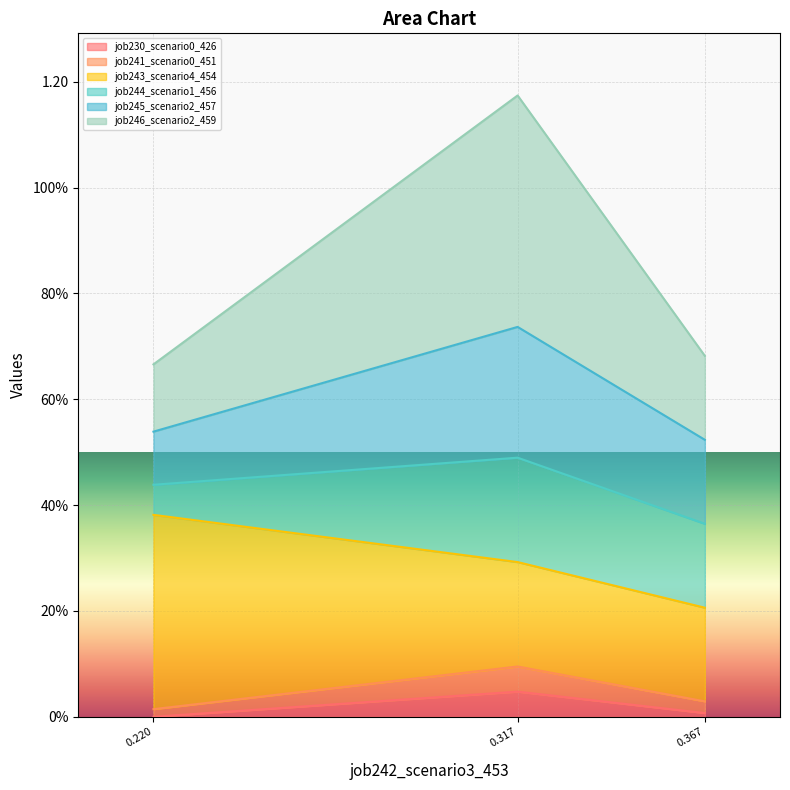

The job230_scenario0_426 series shows 0.0 at 0.367. True or false?

False